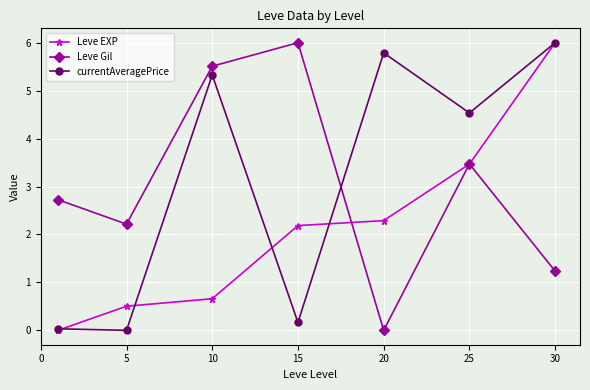

What is the greatest value displayed?

6.0